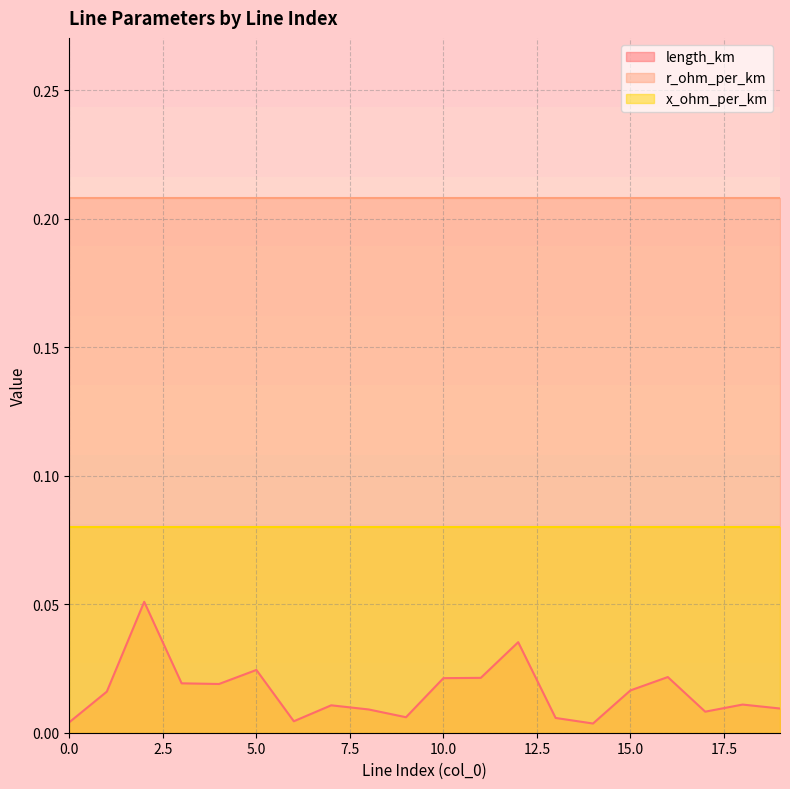

Reading left to right, list all the values displayed in this chart.

length_km: 0=0.0	1=0.0	2=0.1	3=0.0	4=0.0	5=0.0	6=0.0	7=0.0	8=0.0	9=0.0	10=0.0	11=0.0	12=0.0	13=0.0	14=0.0	15=0.0	16=0.0	17=0.0	18=0.0	19=0.0
r_ohm_per_km: 0=0.2	1=0.2	2=0.2	3=0.2	4=0.2	5=0.2	6=0.2	7=0.2	8=0.2	9=0.2	10=0.2	11=0.2	12=0.2	13=0.2	14=0.2	15=0.2	16=0.2	17=0.2	18=0.2	19=0.2
x_ohm_per_km: 0=0.1	1=0.1	2=0.1	3=0.1	4=0.1	5=0.1	6=0.1	7=0.1	8=0.1	9=0.1	10=0.1	11=0.1	12=0.1	13=0.1	14=0.1	15=0.1	16=0.1	17=0.1	18=0.1	19=0.1